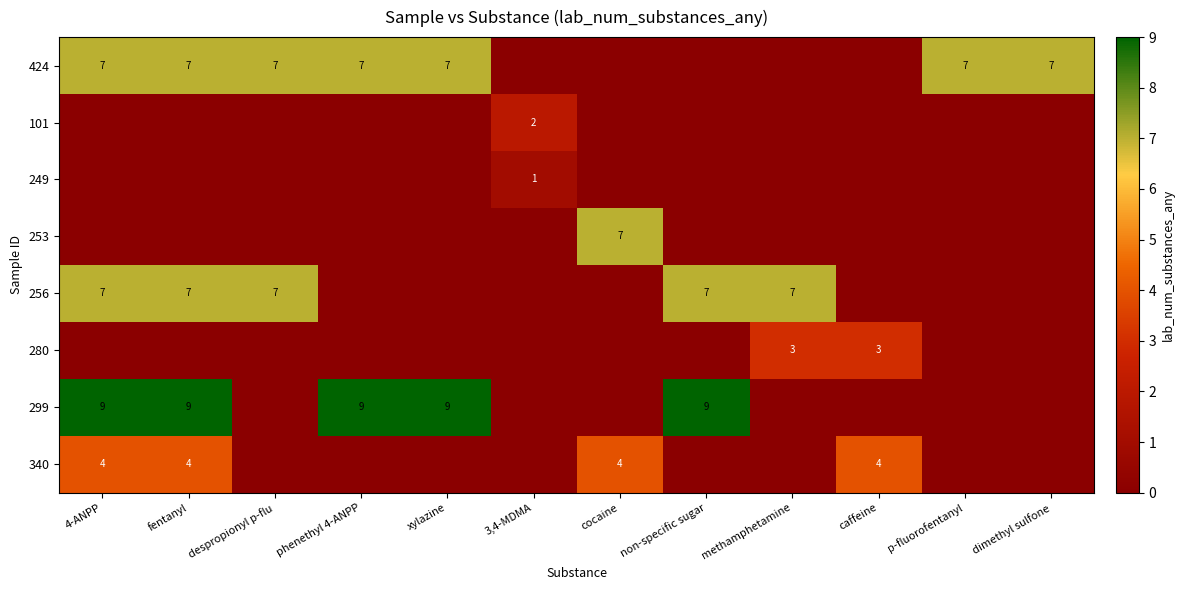

At caffeine, list the series in order from largest to smallest.

340, 280, 424, 101, 249, 253, 256, 299